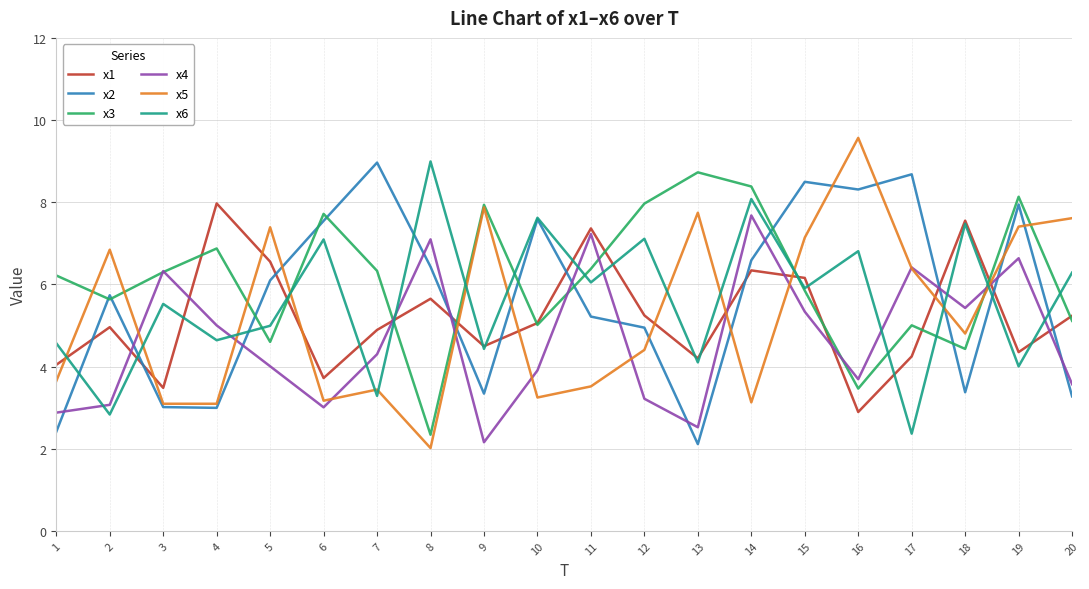

At which label does x4 first exceed 4?

3